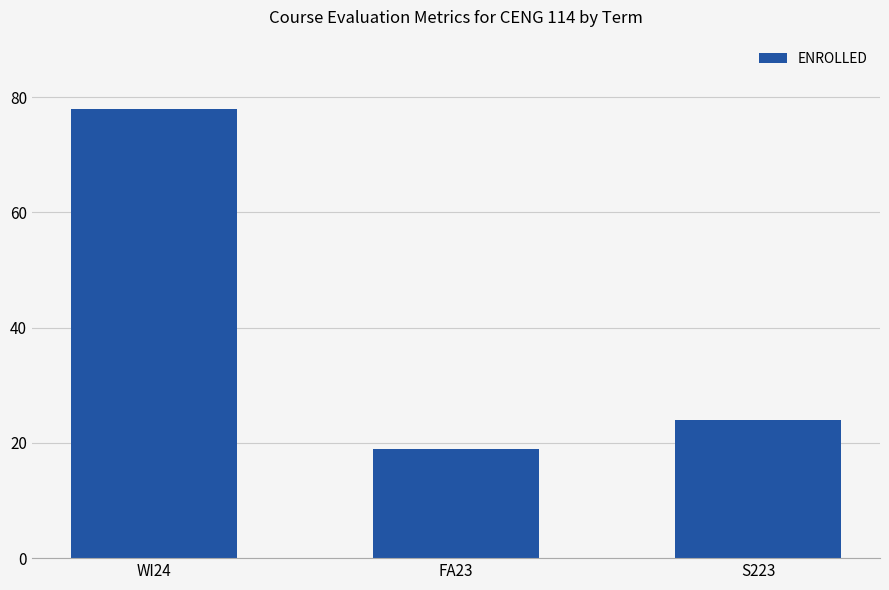

What is the difference between the values at FA23 and S223?

5